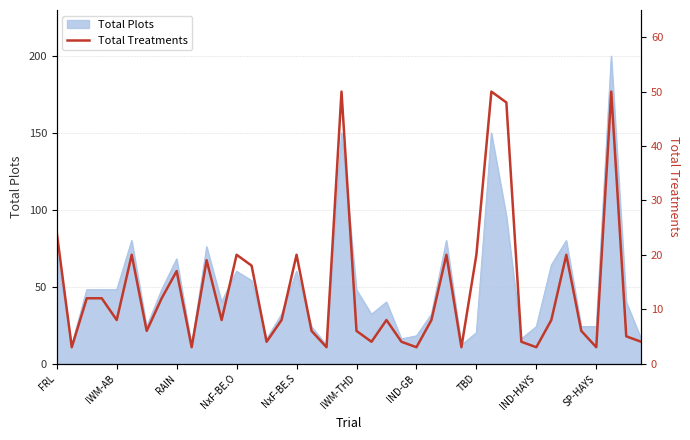

Between 15 and 35, which is larger?

15